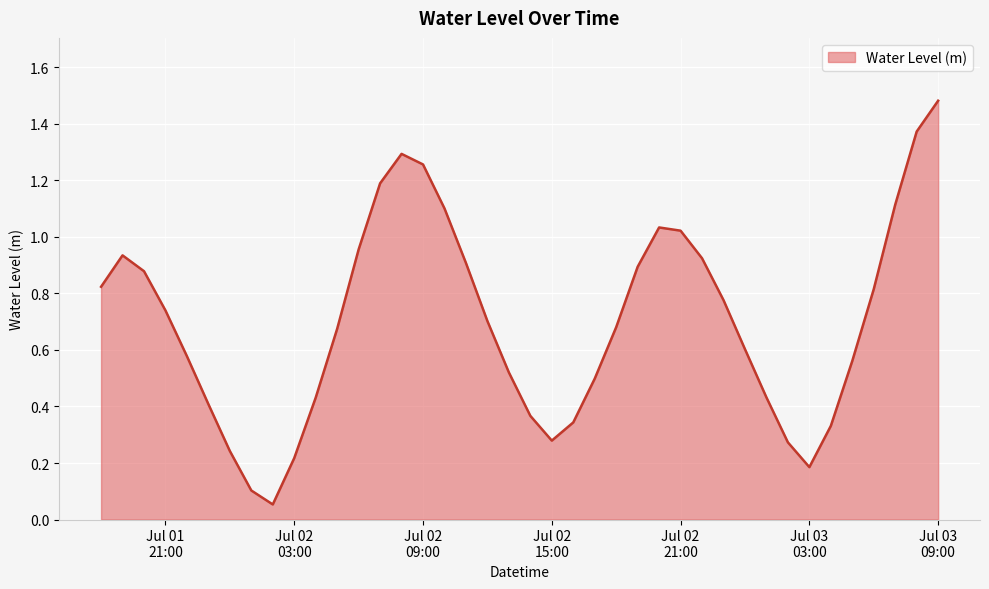

Does the chart have visible grid lines?

Yes